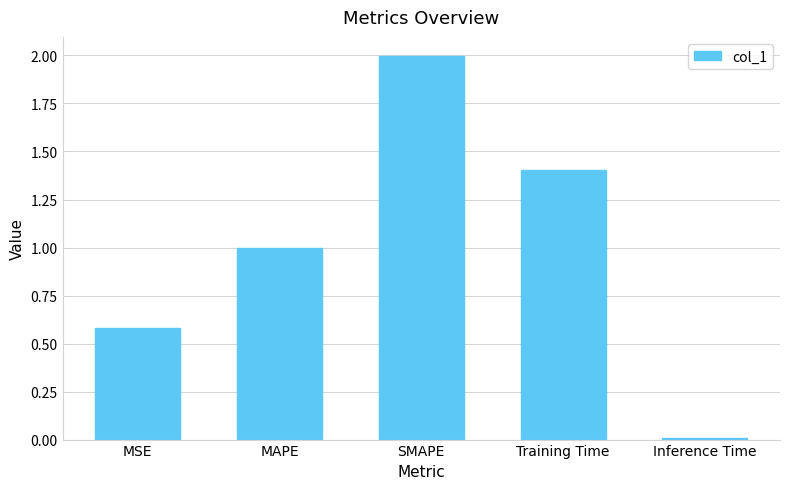

Approximately how many times larger is the value at Training Time compared to SMAPE?

0.7